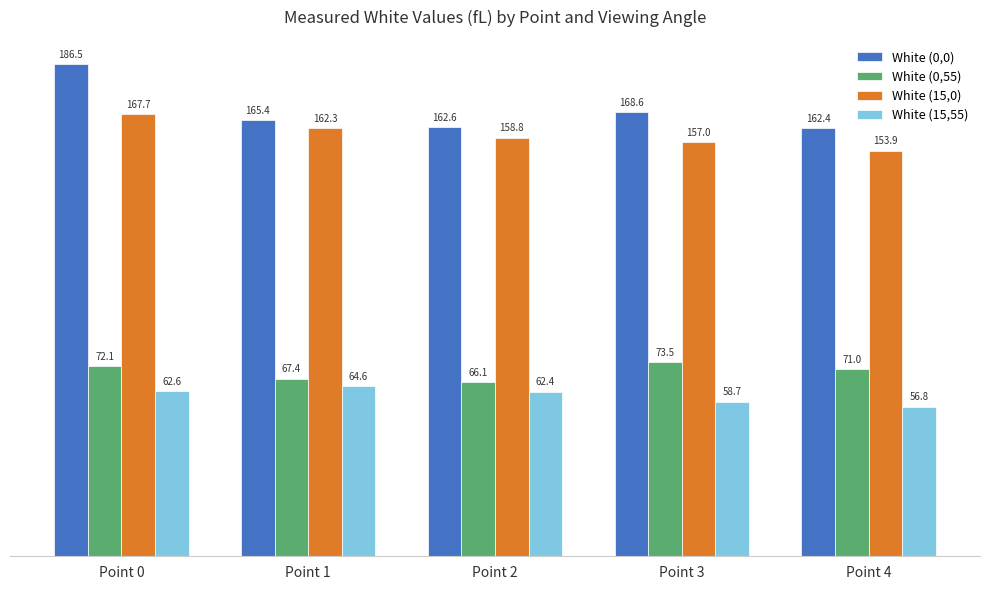

What is the approximate value of White (0,0) at Point 4?

162.4